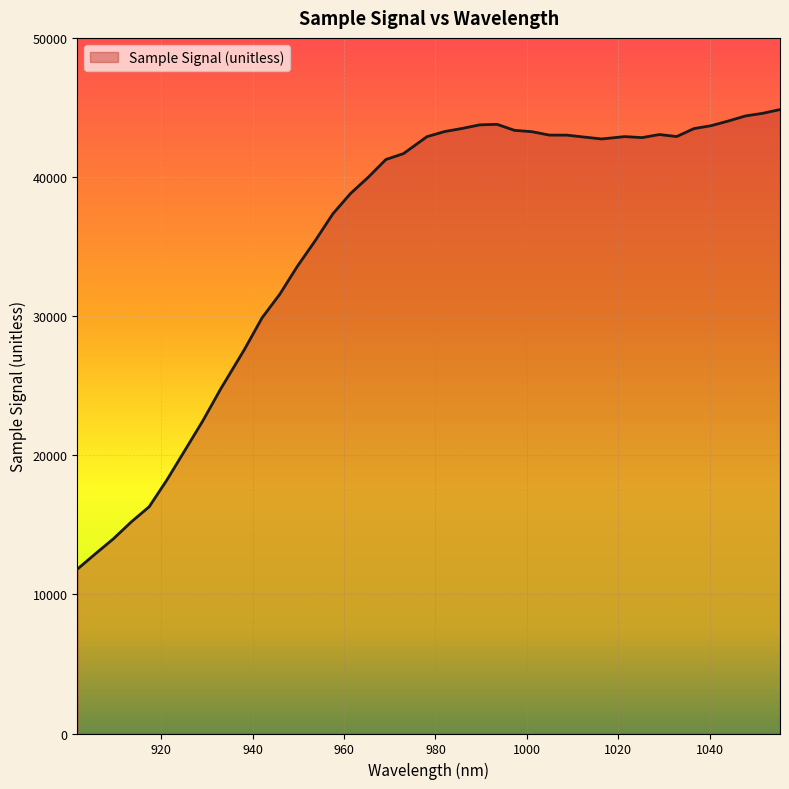

What is the minimum value shown in the chart?

11823